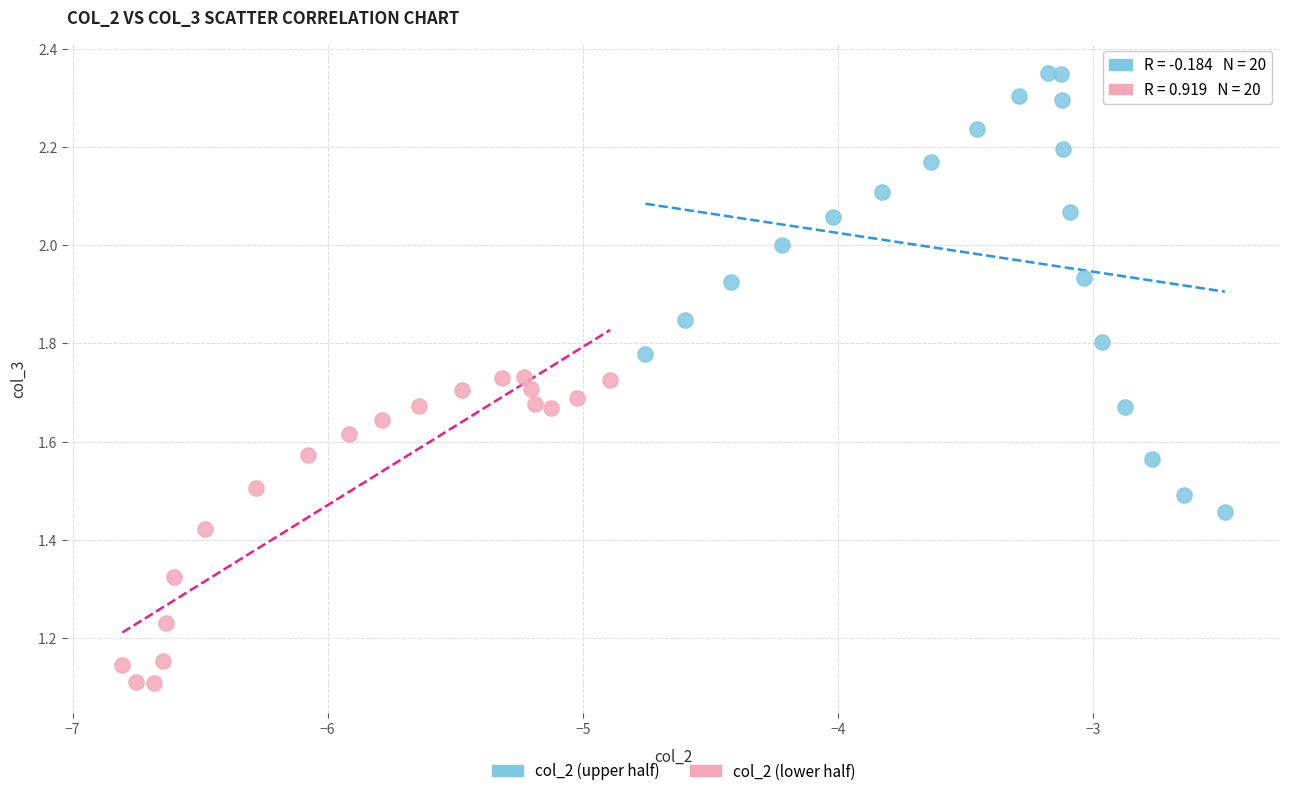

Which series has the largest Y range (max minus min)?

col_2 (upper half)